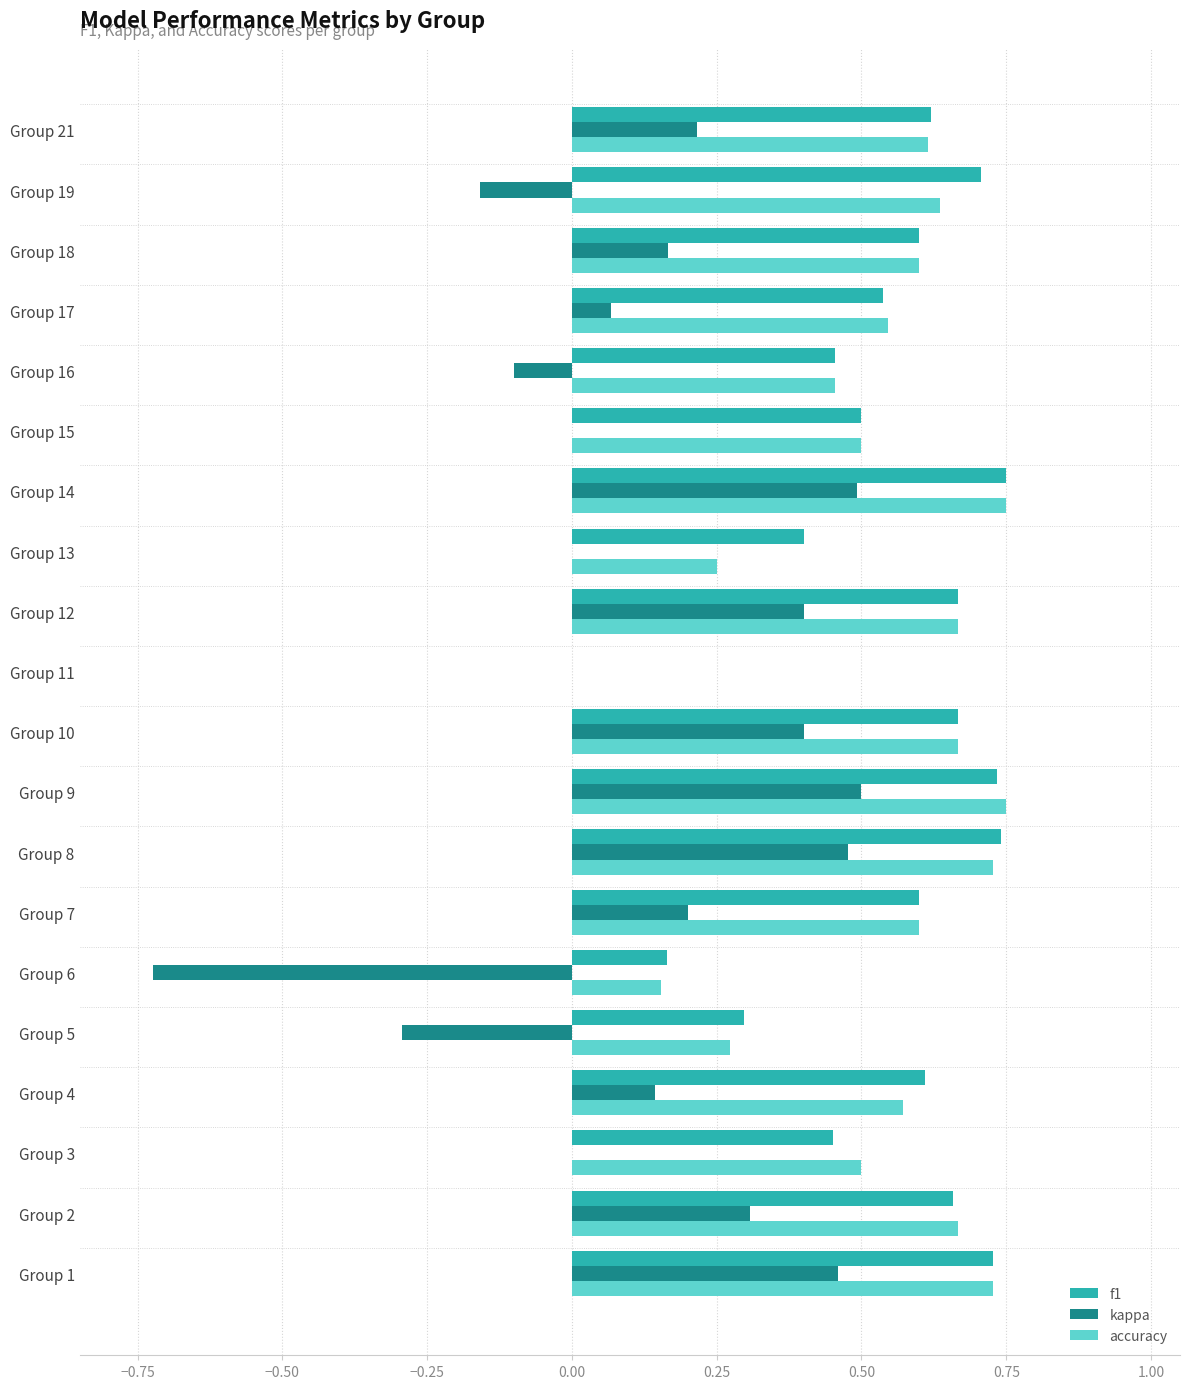

What is the sum of all accuracy values?

10.7